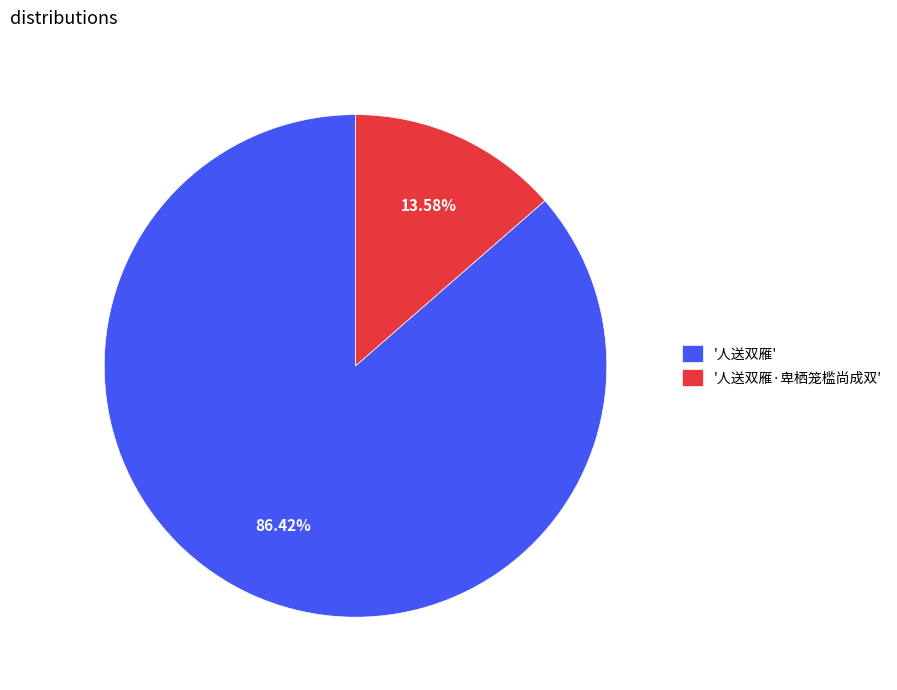

Does any single category account for the majority?

Yes